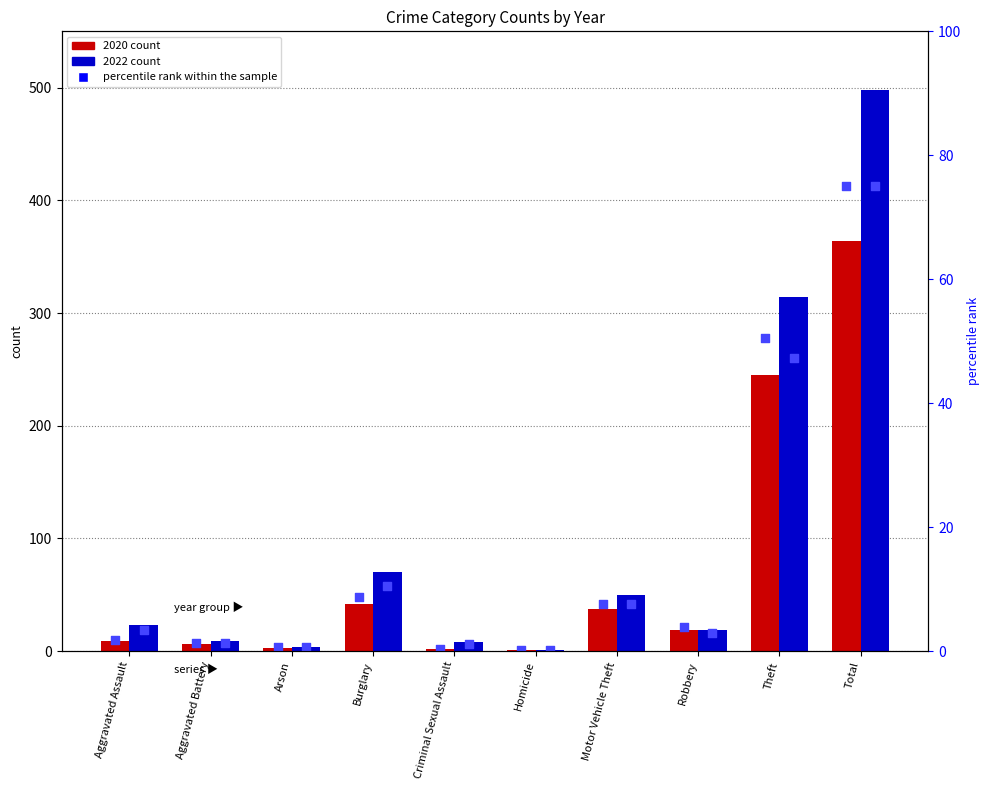

What is the change in value from Arson to Burglary?

+44.2